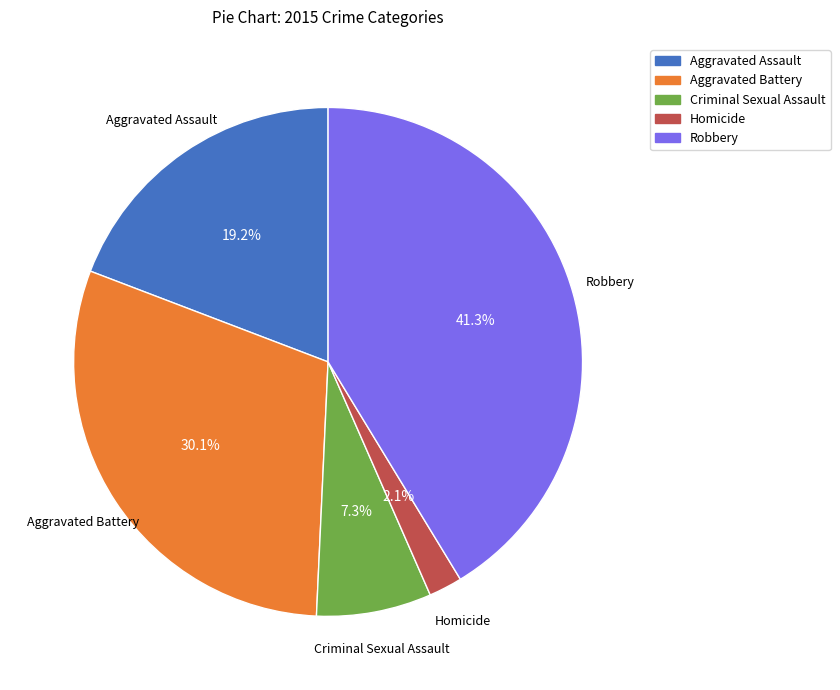

Does Aggravated Battery represent more than half of the total?

No